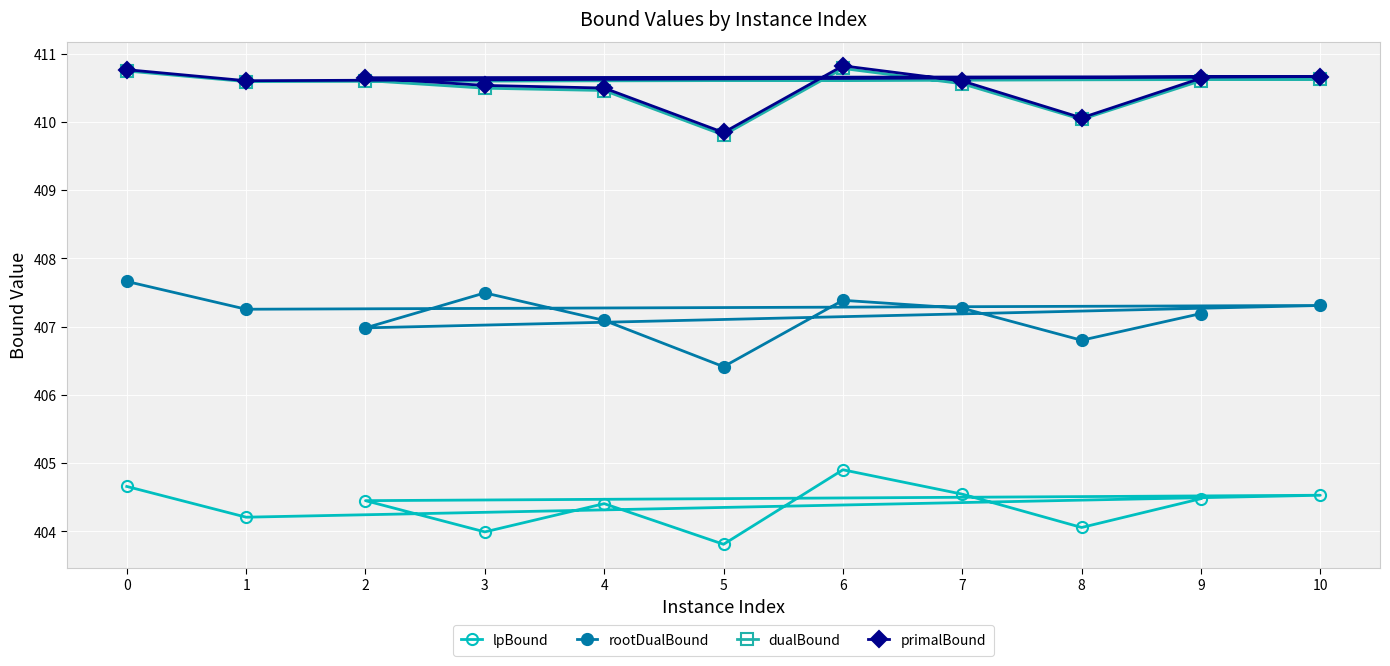

What is the label of the 10th point from the right?

1